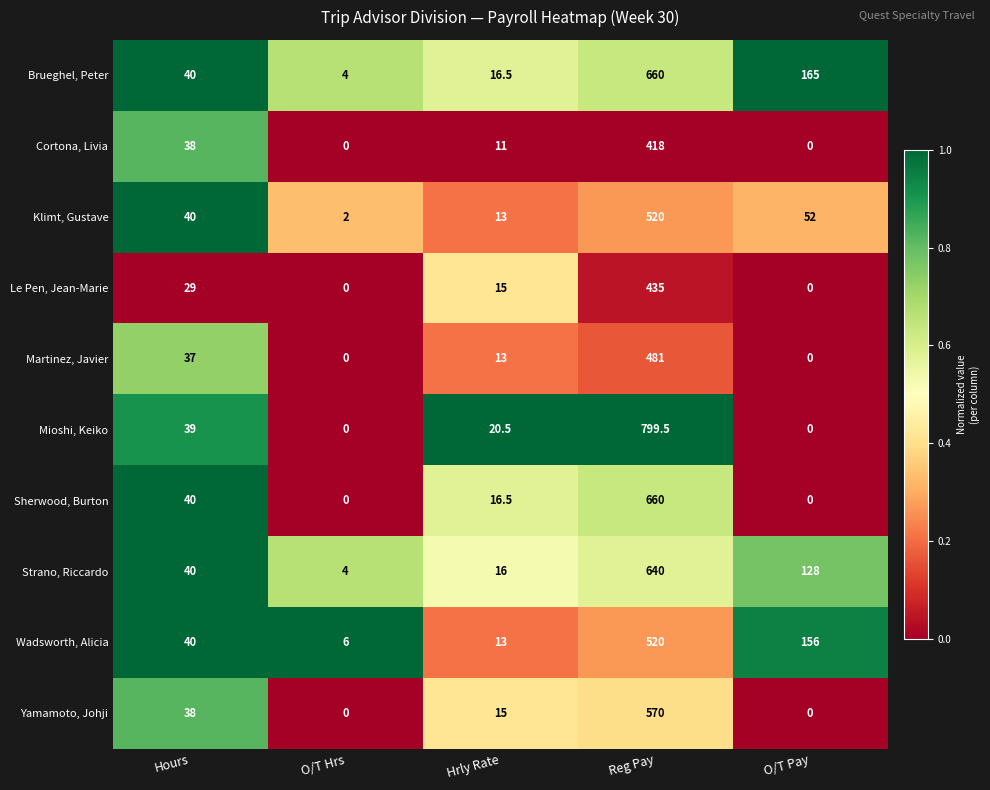

At which label is Strano, Riccardo closest to 322?

O/T Pay